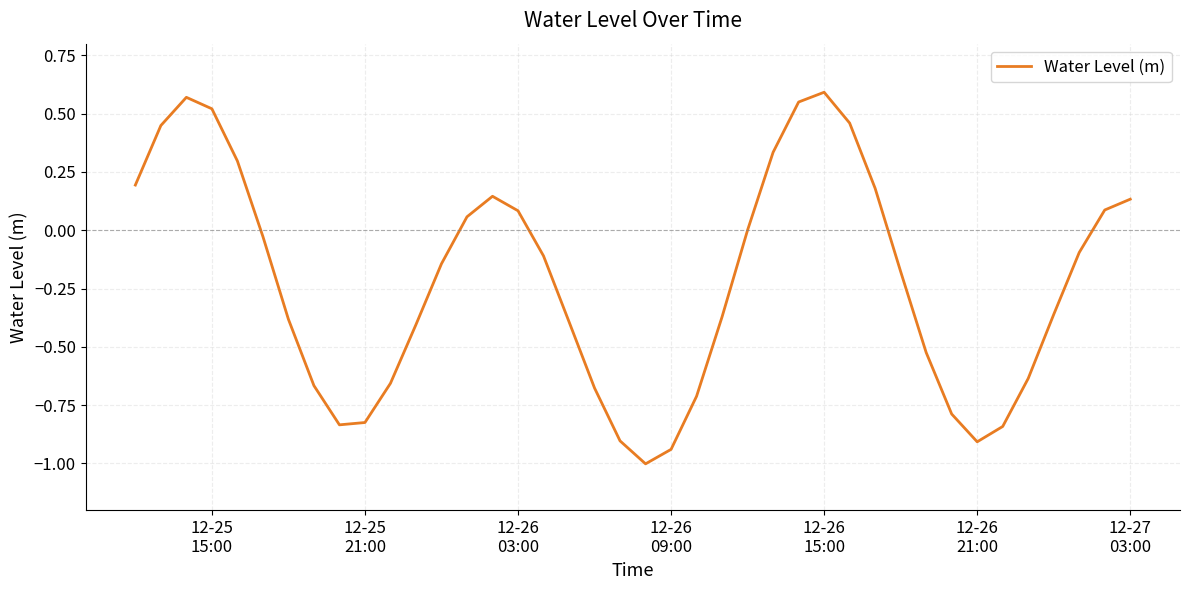

What is the smallest value displayed?

-1.0